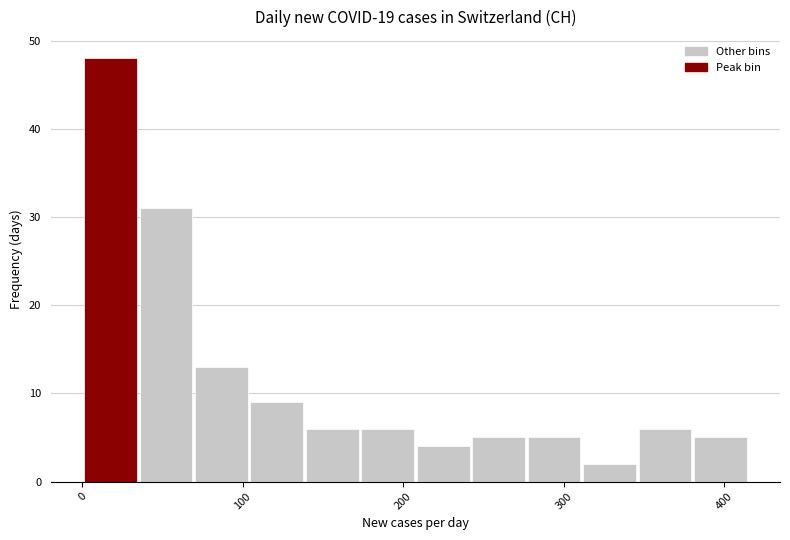

Around what value on the x-axis is the tallest bar? Give the approximate position of its centre, as read against the axis.

20